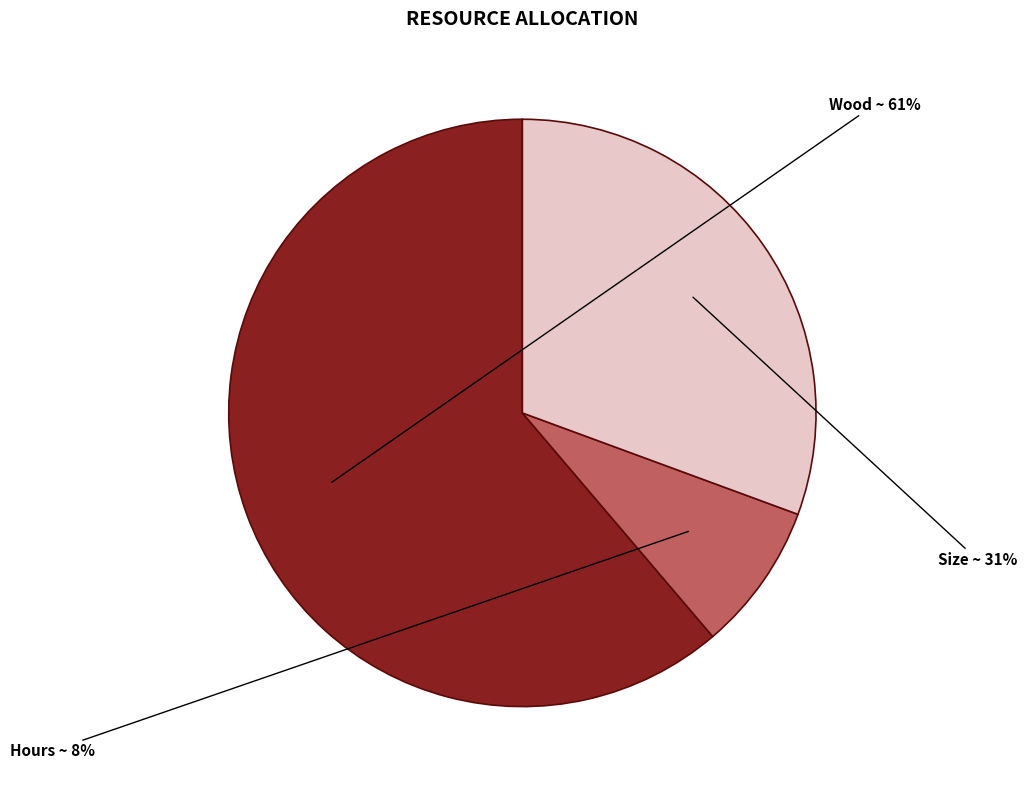

The Hours slice represents 20% of the pie. True or false?

False